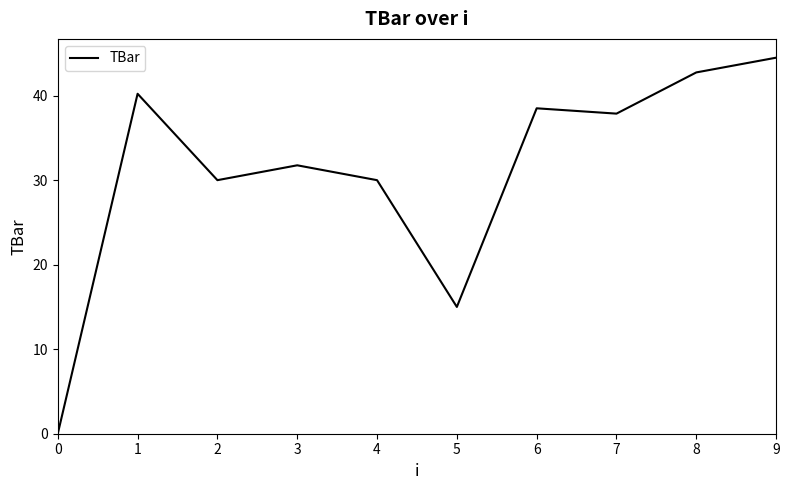

What is the change in value from 1 to 5?

-25.2